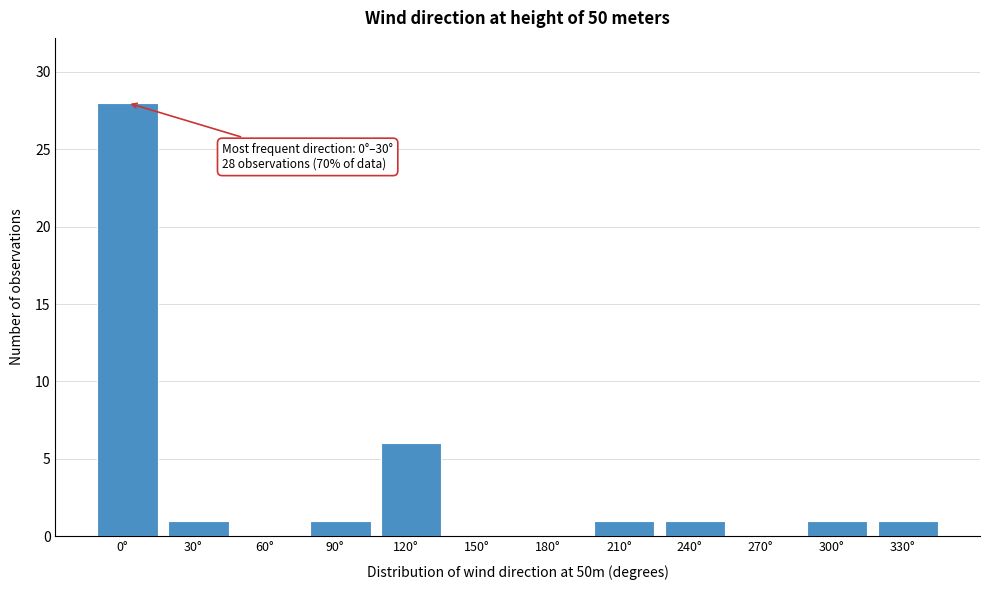

Reading left to right, what are all the values shown in this chart?

0°=28	30°=1	60°=0	90°=1	120°=6	150°=0	180°=0	210°=1	240°=1	270°=0	300°=1	330°=1